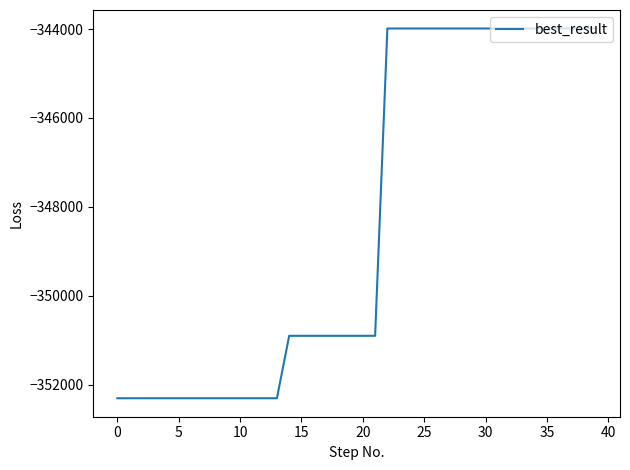

How many values exceed -350904?

18